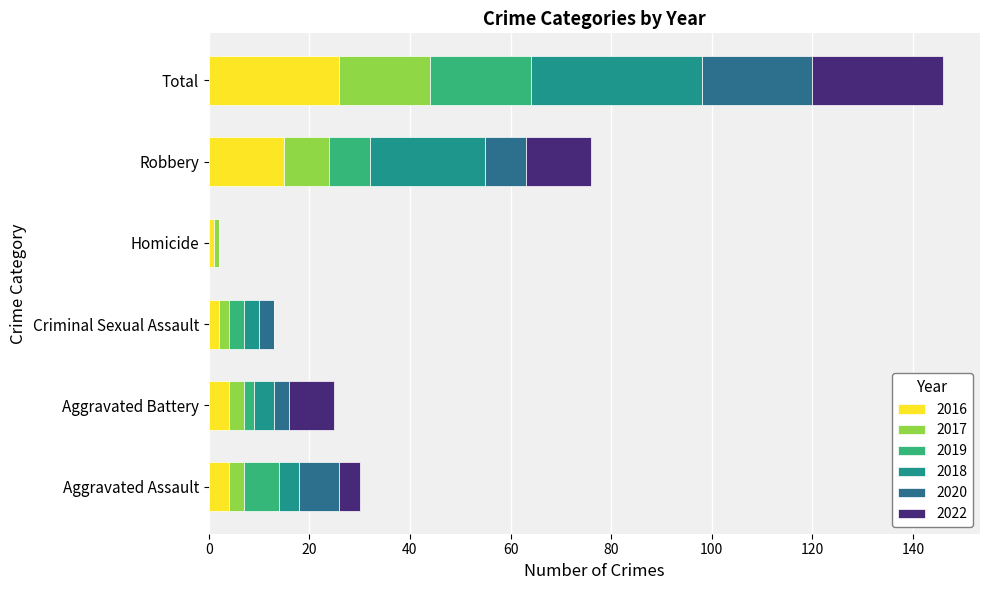

Read the 2016 value at Total.

26